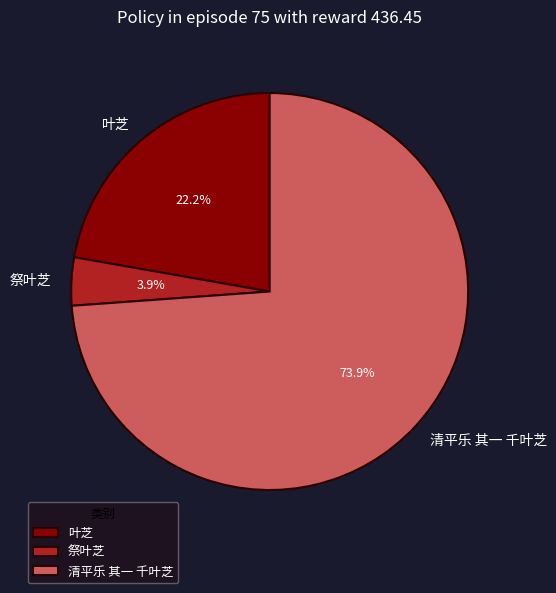

Rank the categories by value from lowest to highest.

祭叶芝, 叶芝, 清平乐 其一 千叶芝